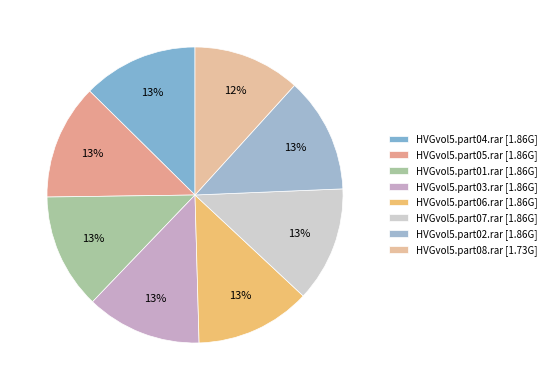

Is it true that HVGvol5.part04.rar is 25% of the pie?

False